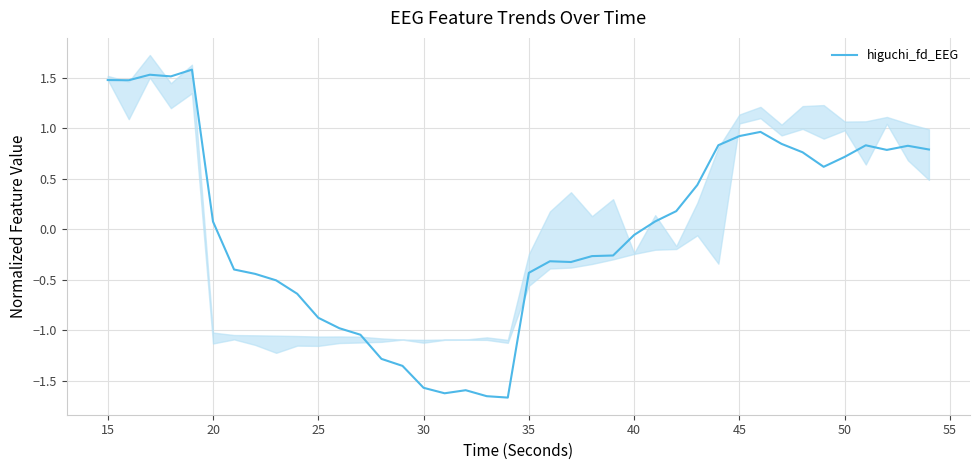

How many values are below zero?

20